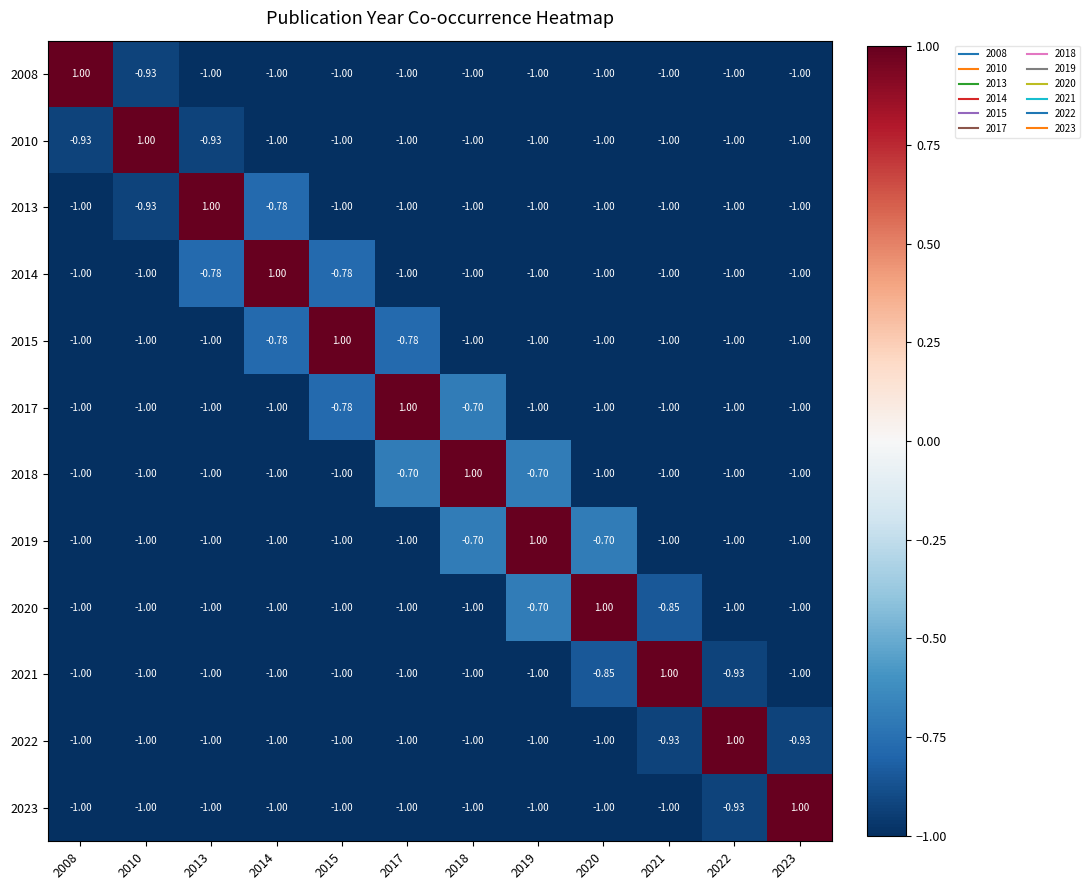

What is the difference between the highest and lowest values at 2013?

2.0